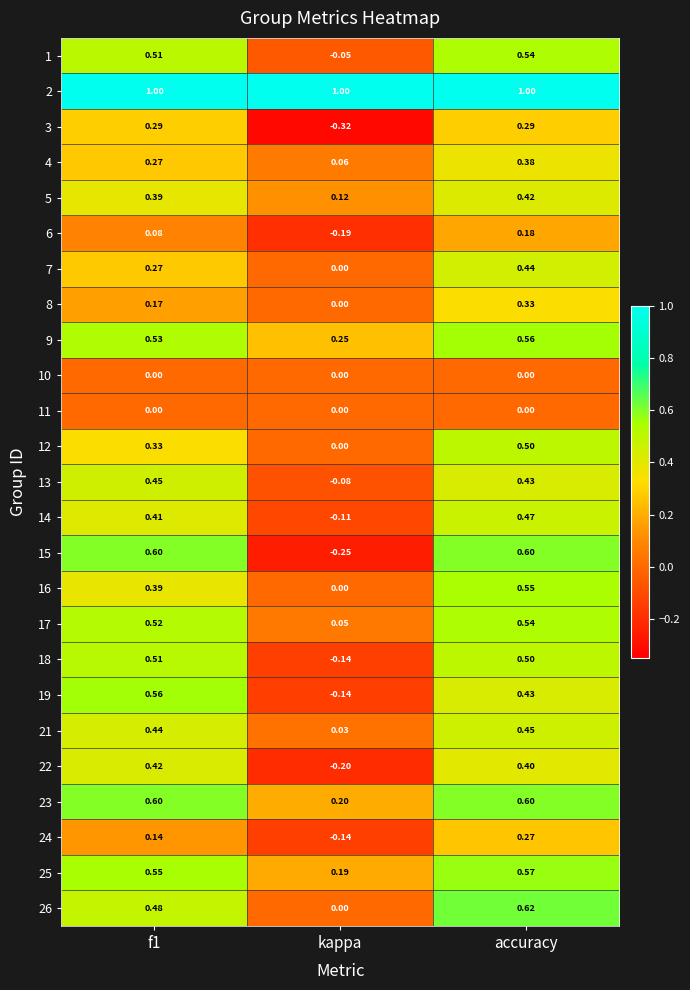

Which label corresponds to the smallest value in the chart?

kappa